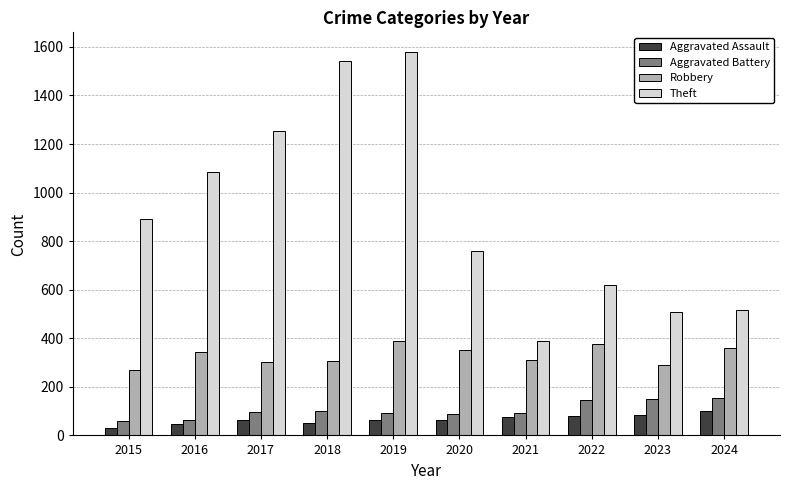

What is the difference between the Aggravated Battery values at 2021 and 2019?

1